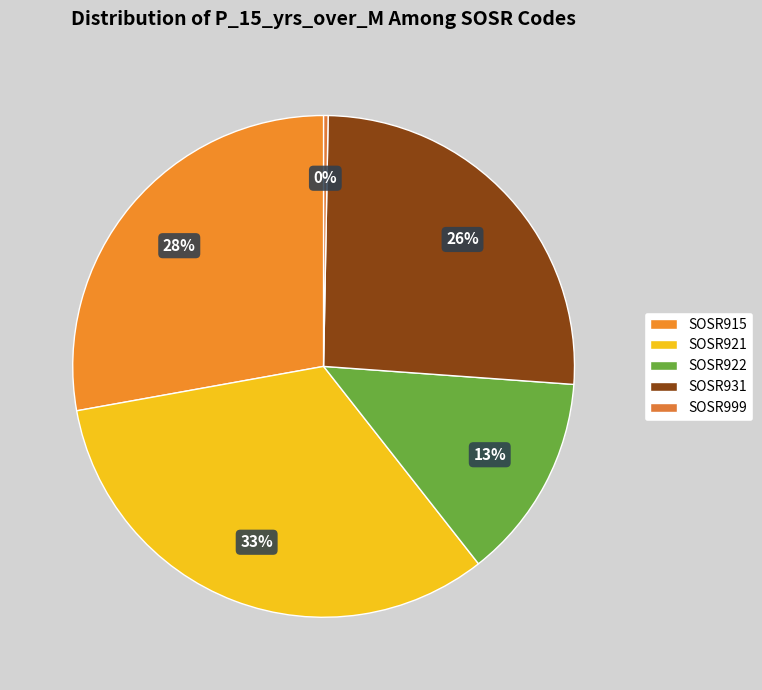

Count the number of slices in the pie.

5